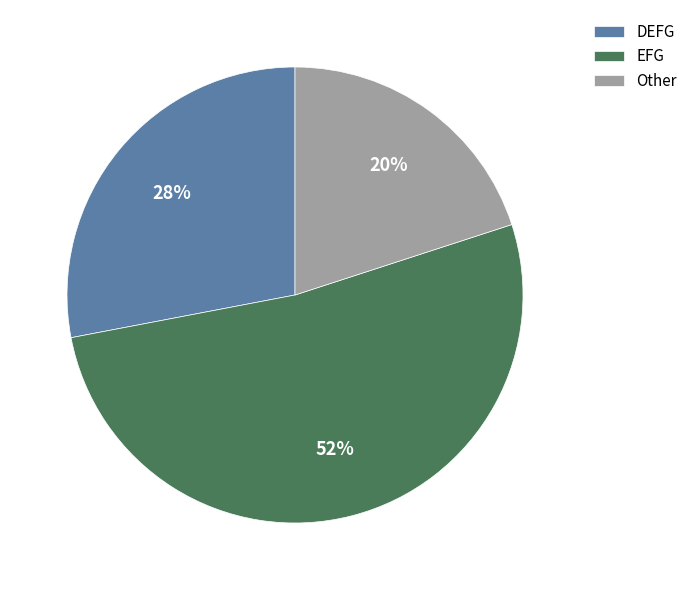

To the nearest percent, what is the average slice percentage?

33%